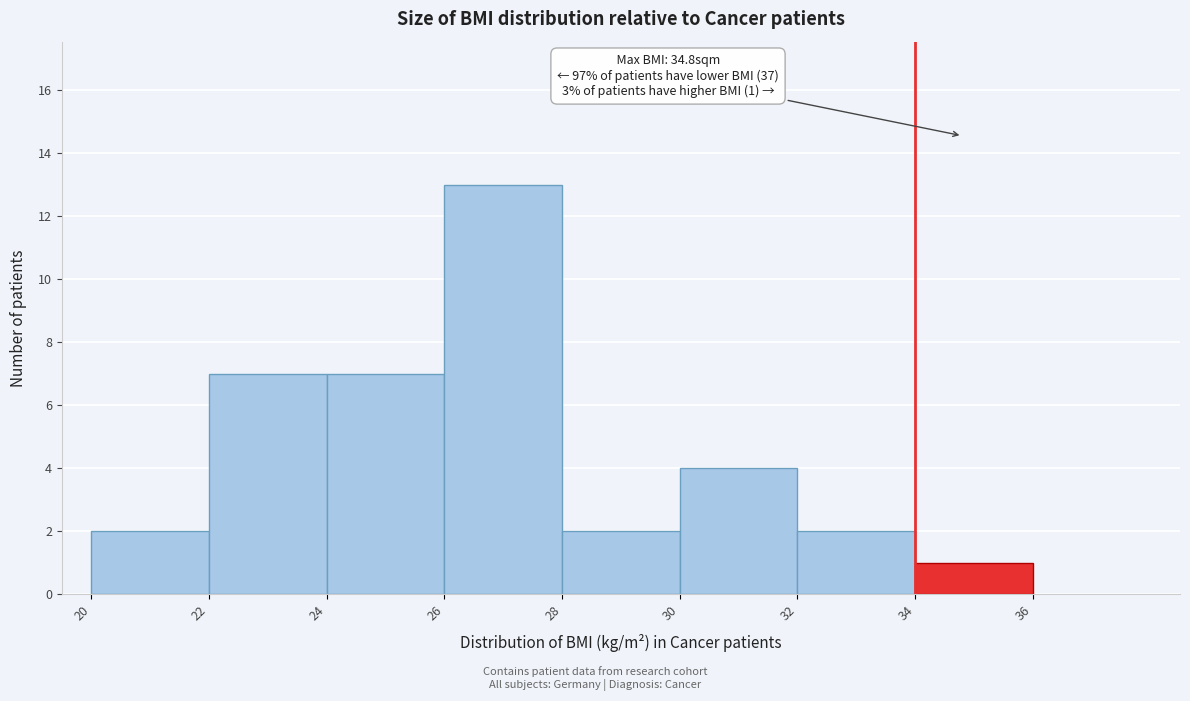

Over which range of the x-axis is the bar tallest?

26 to 28